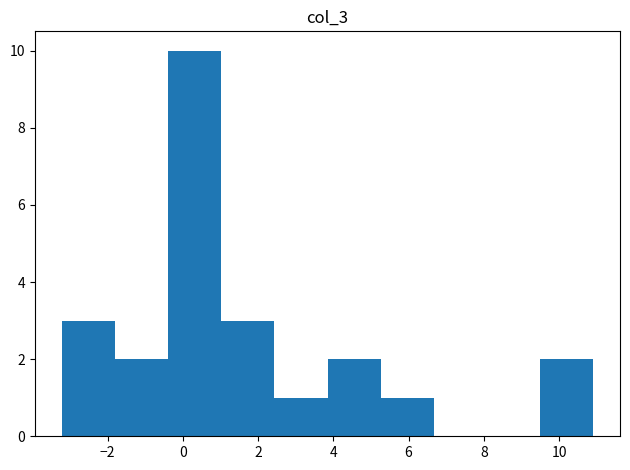

Reading left to right, list every bar in this chart as the range it spans on the x-axis followed by its height. Neither the bar edges nor the heights are printed on the chart, so give them approximately, as read against the axes.

-3.2 to -1.8: 3
-1.8 to -0.4: 2
-0.4 to 1.0: 10
1.0 to 2.4: 3
2.4 to 3.8: 1
3.8 to 5.2: 2
5.2 to 6.6: 1
6.6 to 8.0: 0
8.0 to 9.6: 0
9.6 to 11.0: 2